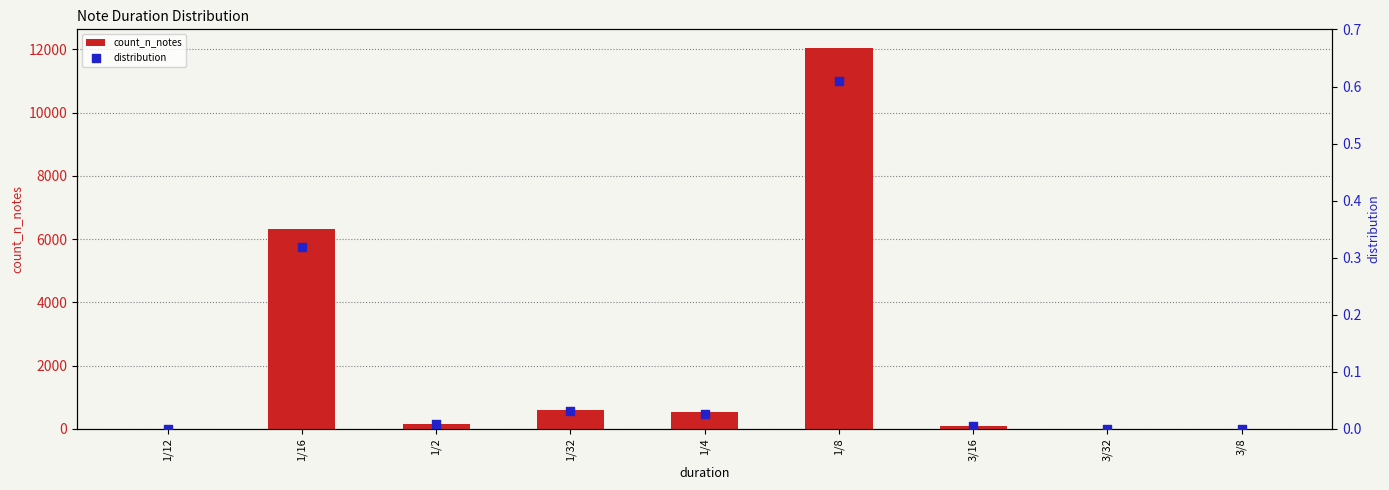

Which series contains the lowest Y value?

distribution